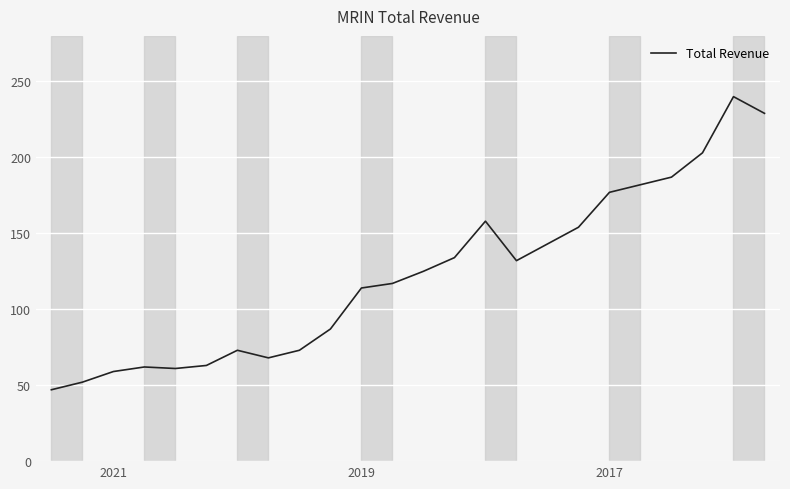

Does the chart have visible grid lines?

Yes